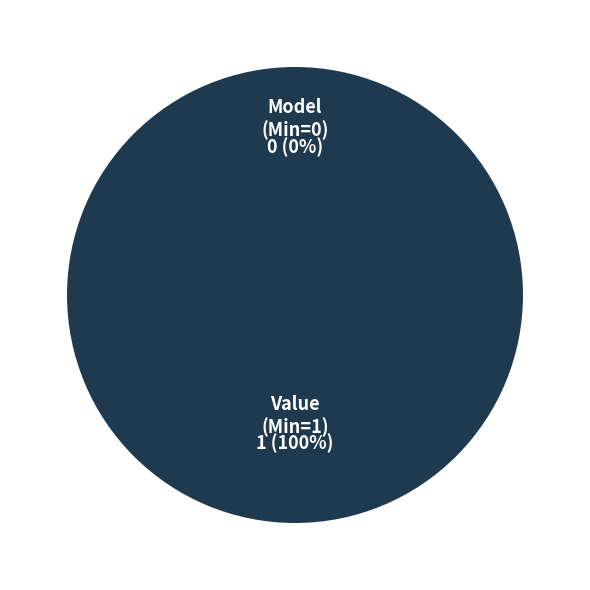

Is shr-core-MediaBasedOn-model the majority of the pie?

No